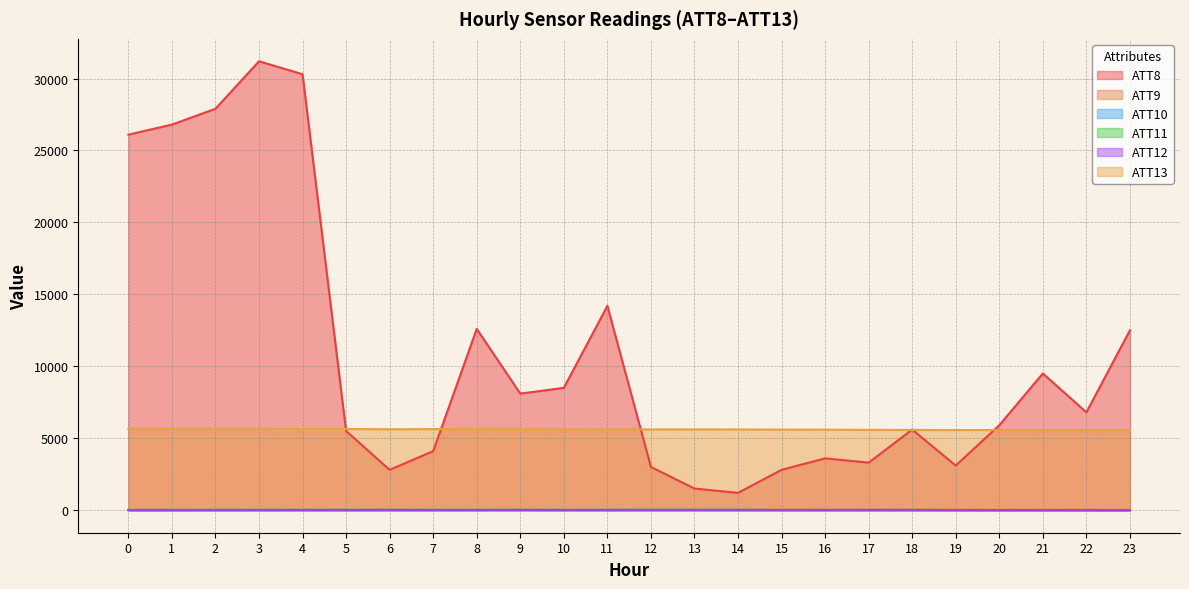

Does the chart have visible grid lines?

Yes